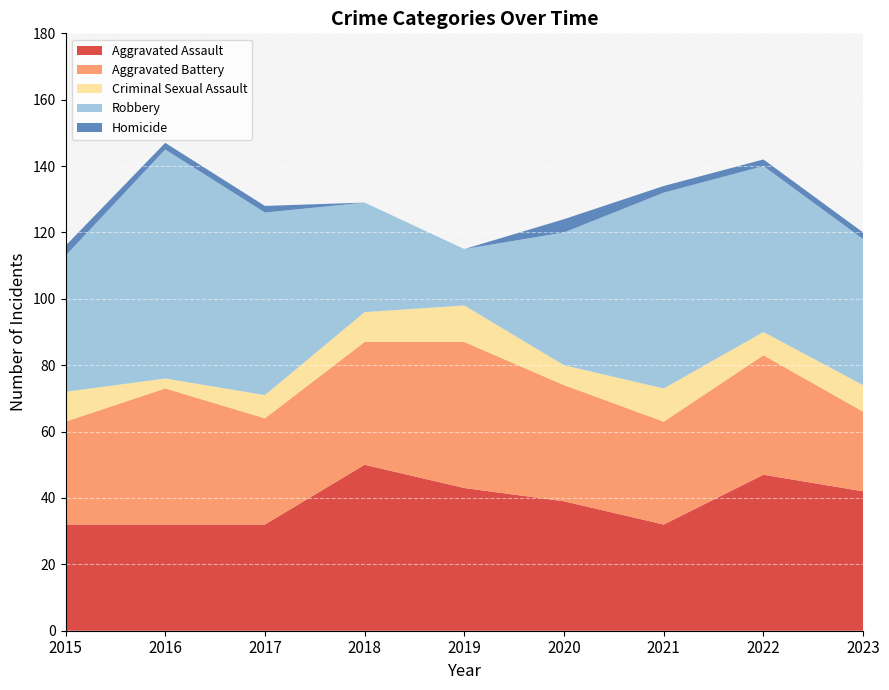

Reading left to right, list all the values displayed in this chart.

Aggravated Assault: 2015=32	2016=32	2017=32	2018=50	2019=43	2020=39	2021=32	2022=47	2023=42
Aggravated Battery: 2015=31	2016=41	2017=32	2018=37	2019=44	2020=35	2021=31	2022=36	2023=24
Criminal Sexual Assault: 2015=9	2016=3	2017=7	2018=9	2019=11	2020=6	2021=10	2022=7	2023=8
Robbery: 2015=41	2016=69	2017=55	2018=33	2019=17	2020=40	2021=59	2022=50	2023=44
Homicide: 2015=3	2016=2	2017=2	2018=0	2019=0	2020=4	2021=2	2022=2	2023=2